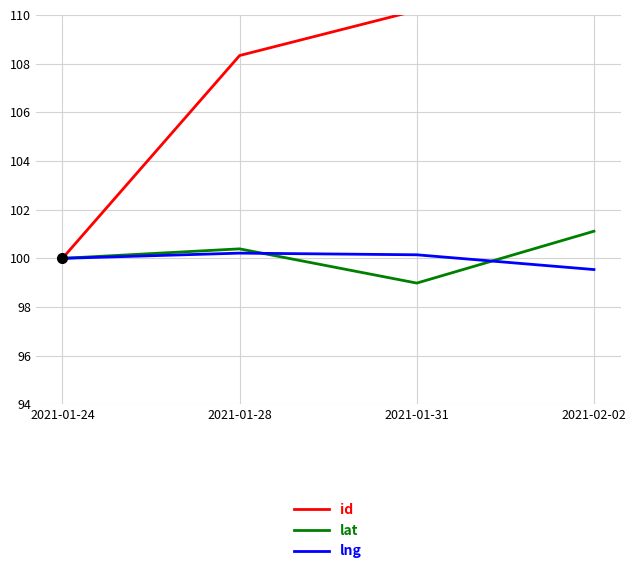

What is the sum of all lat values?

400.5